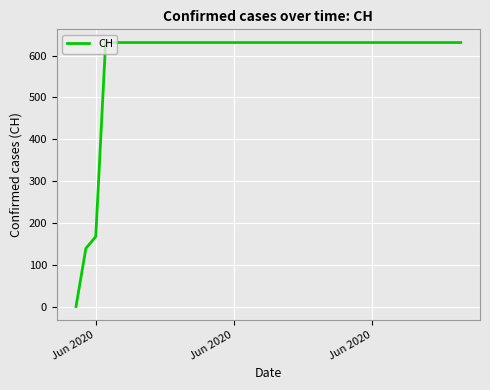

What is the greatest value displayed?

631